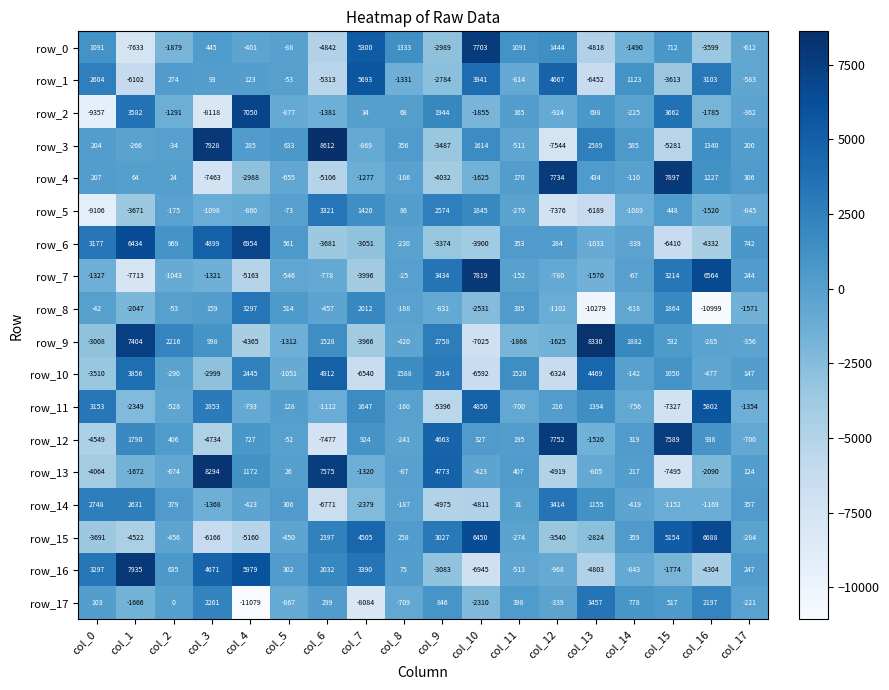

Read the row_13 value at col_17.

124